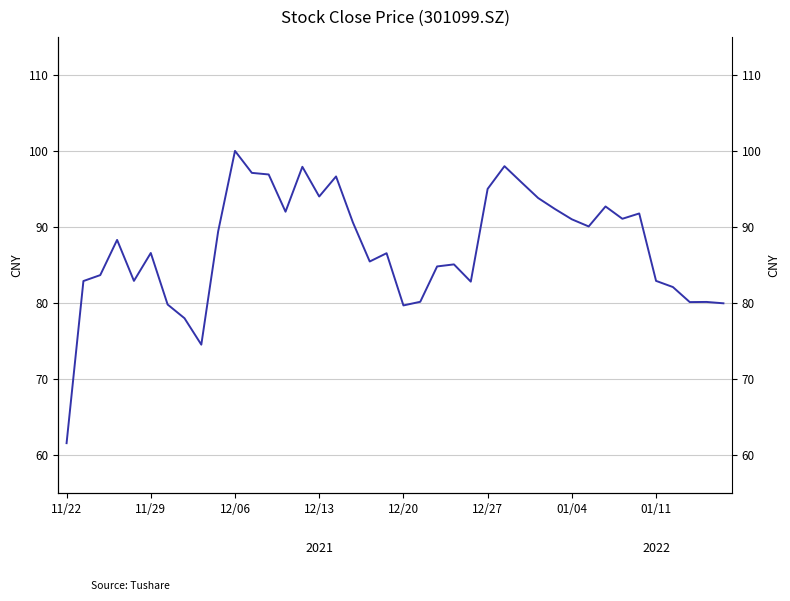

What is the sum of all values?

3494.0